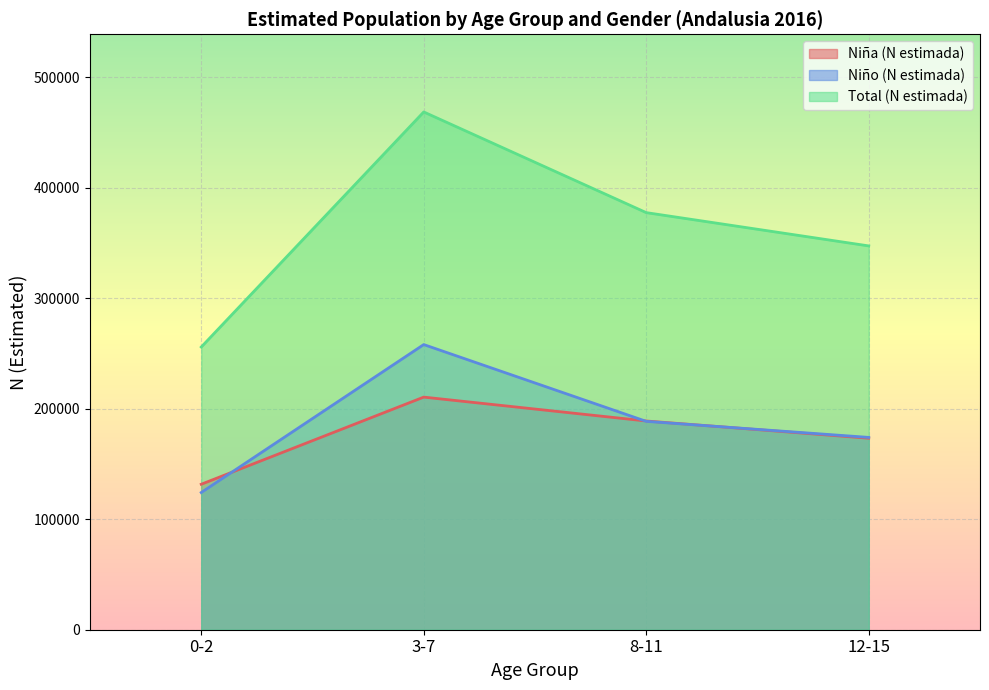

What is the total value across all series at 3-7?

937156